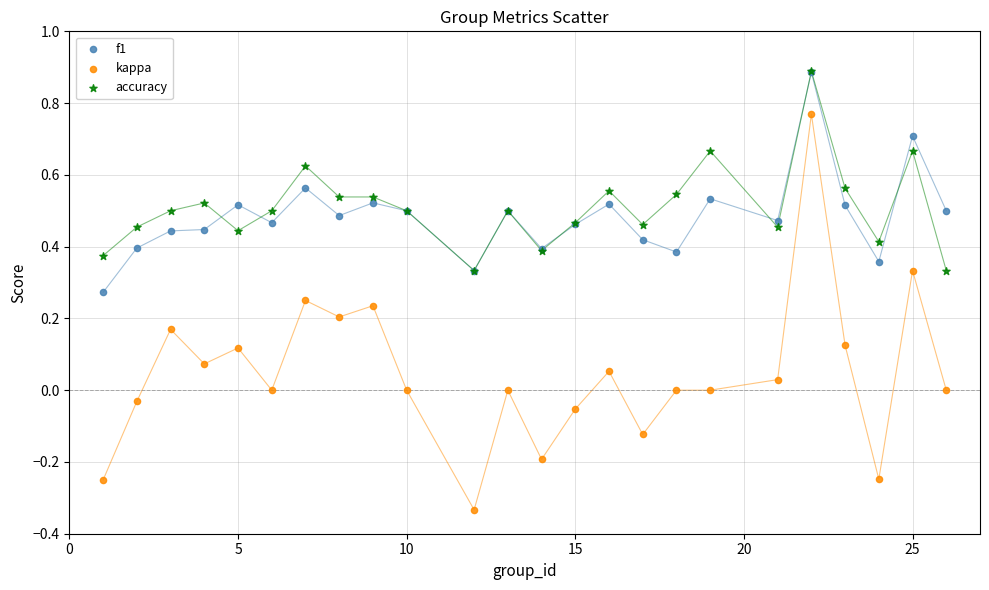

What are all the series names shown in the legend?

f1, kappa, accuracy